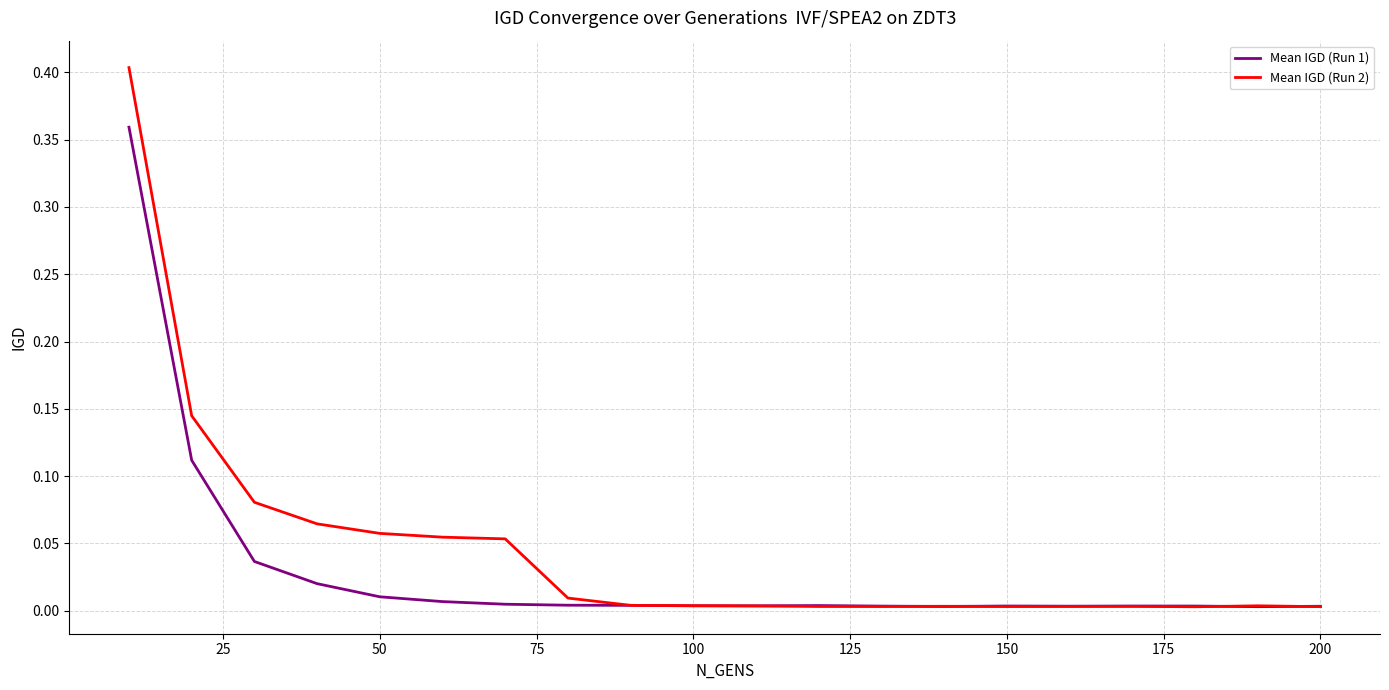

List the series in order of their peak value, lowest first.

Mean IGD (Run 1), Mean IGD (Run 2)